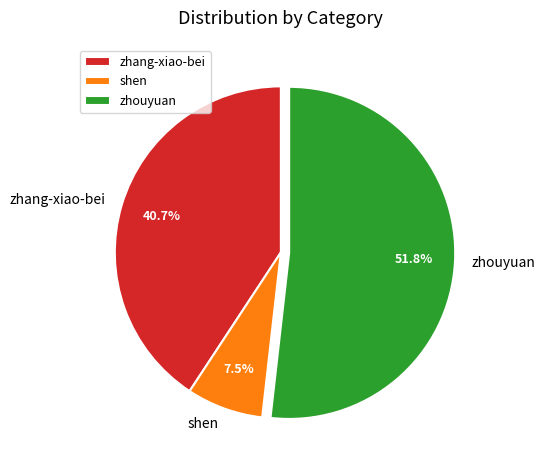

What percentage is NOT represented by zhang-xiao-bei?

59.3%